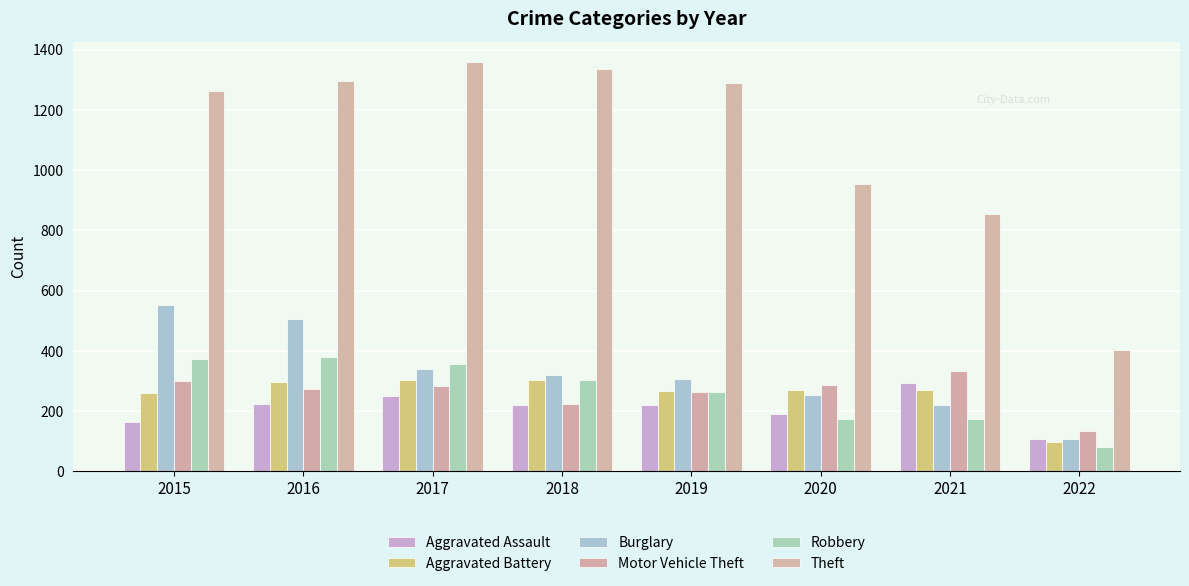

True or false: Aggravated Assault has a value of 104 at 2021.

False